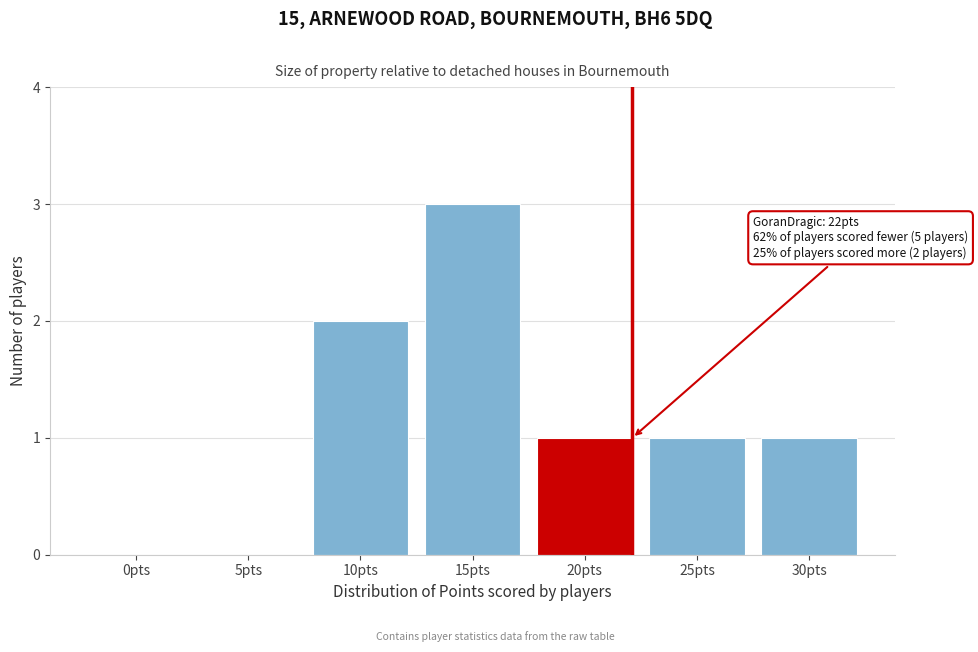

Reading left to right, extract all data points from this chart.

0pts=0	5pts=0	10pts=2	15pts=3	20pts=1	25pts=1	30pts=1